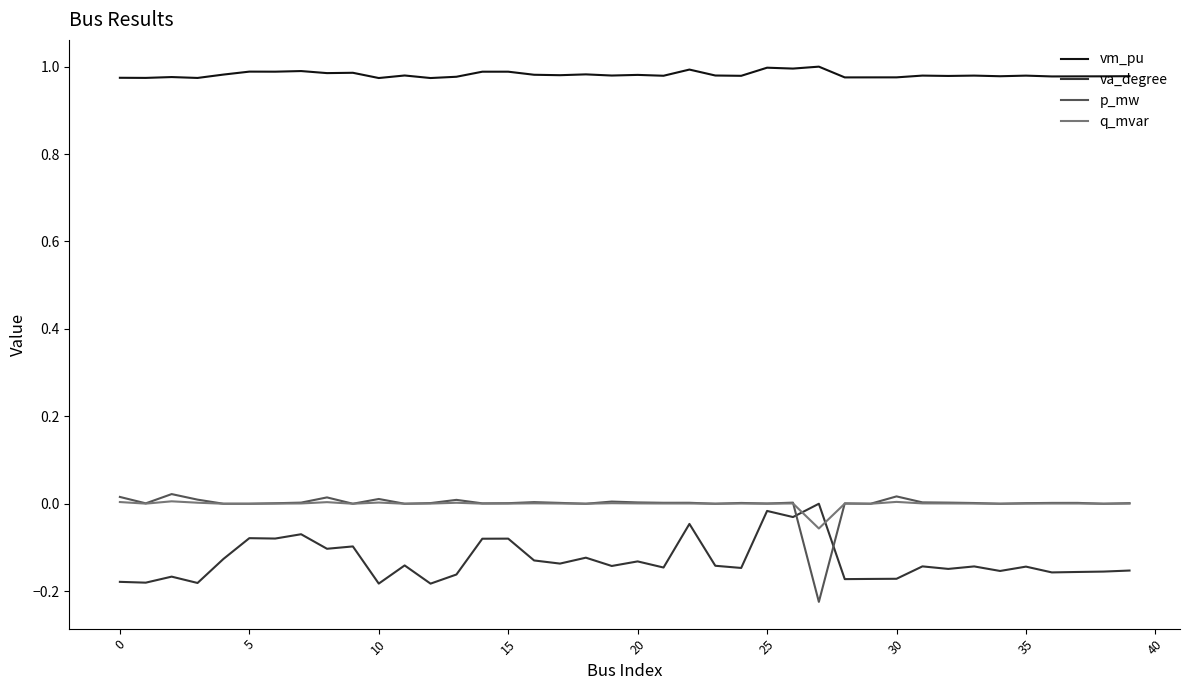

Which series has the largest total across all categories?

vm_pu